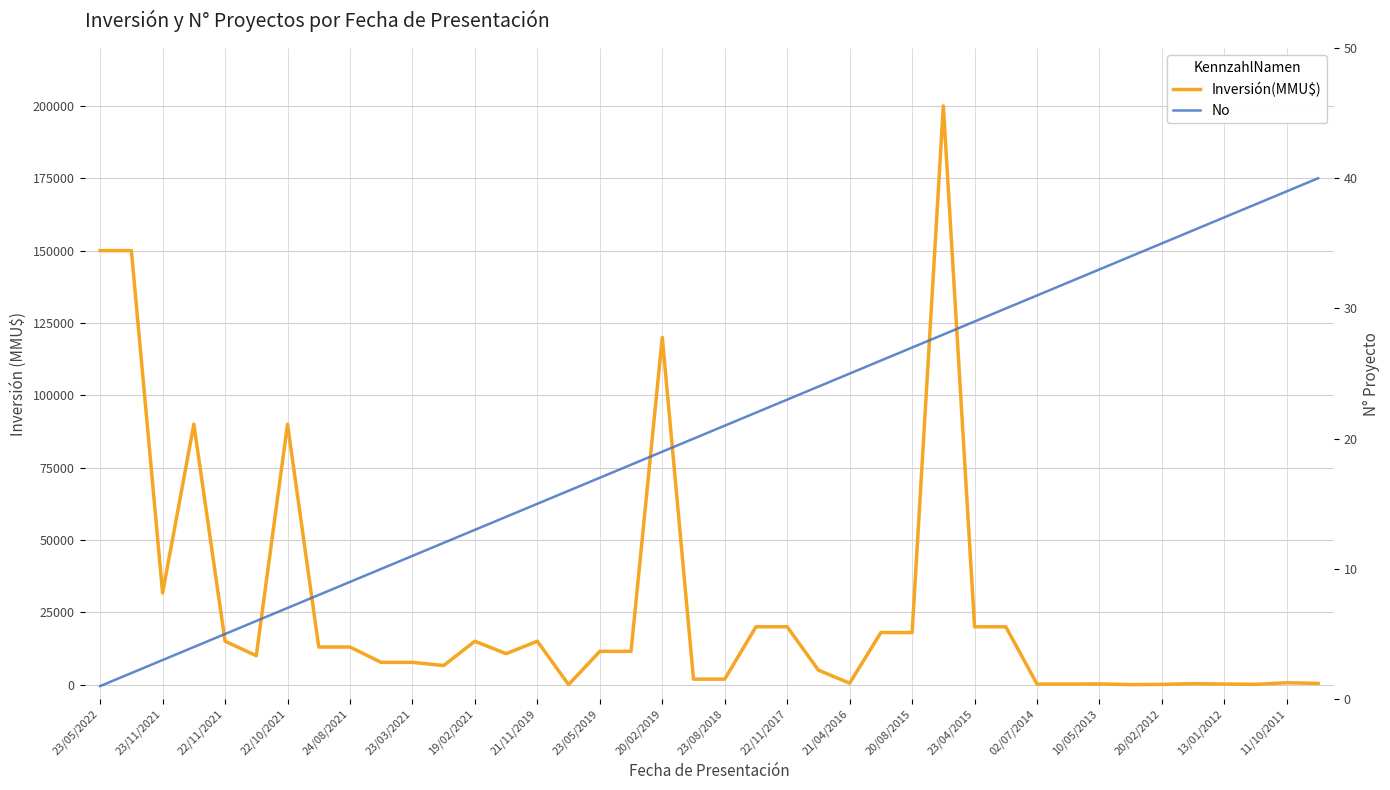

Reading left to right, what are all the values shown in this chart?

Inversión(MMU$): 150000	150000	31678	90000	15000	10000	90000	13000	13000	7700	7700	6600	15000	10700	15000	0	11500	11500	120000	1900	1900	20000	20000	5000	500	18000	18000	200000	20000	20000	195	191	250	14	100	345	200	100	650	422
No: 1	2	3	4	5	6	7	8	9	10	11	12	13	14	15	16	17	18	19	20	21	22	23	24	25	26	27	28	29	30	31	32	33	34	35	36	37	38	39	40